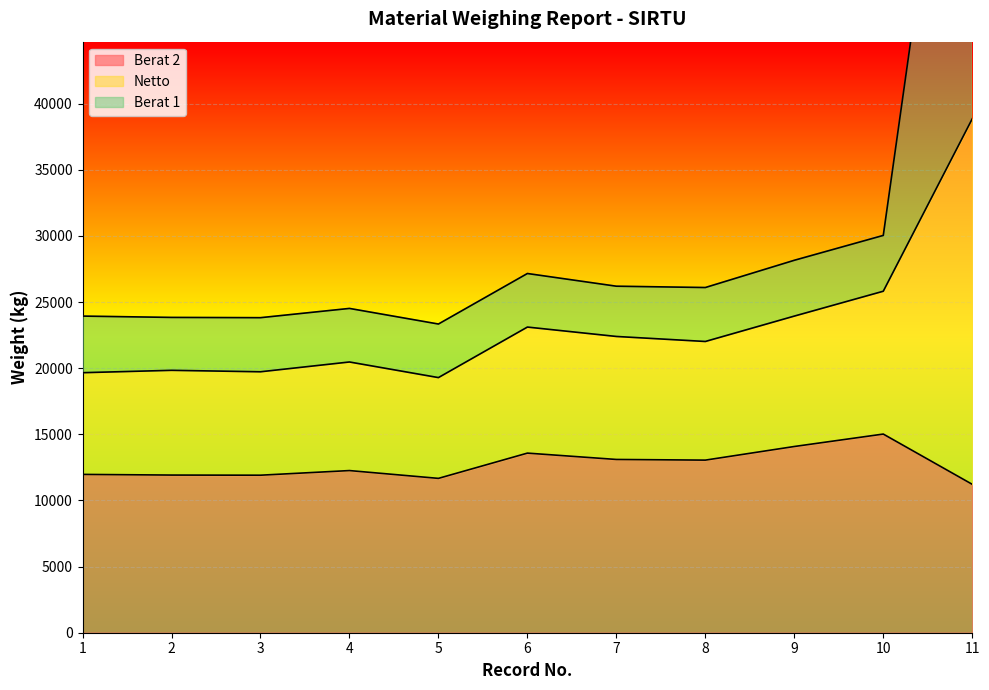

True or false: Netto and Berat 2 intersect in this chart.

False